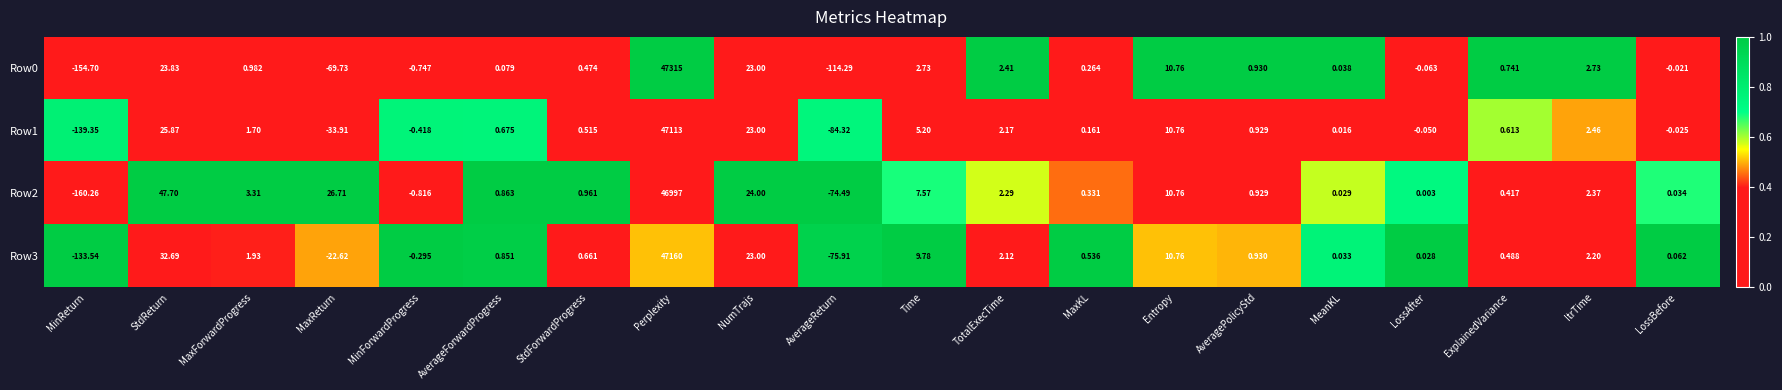

What is the difference between the highest and lowest values at MaxForwardProgress?

2.3